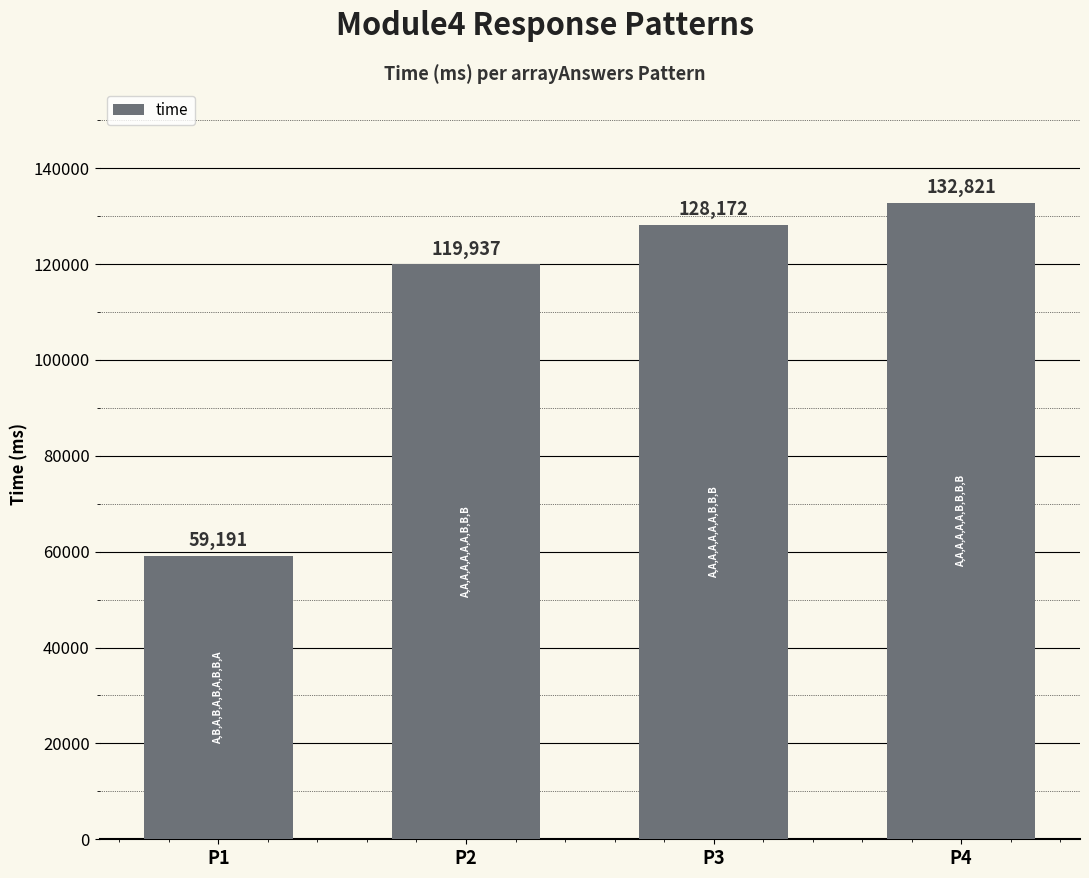

The chart shows a value of 30267 at P3. True or false?

False